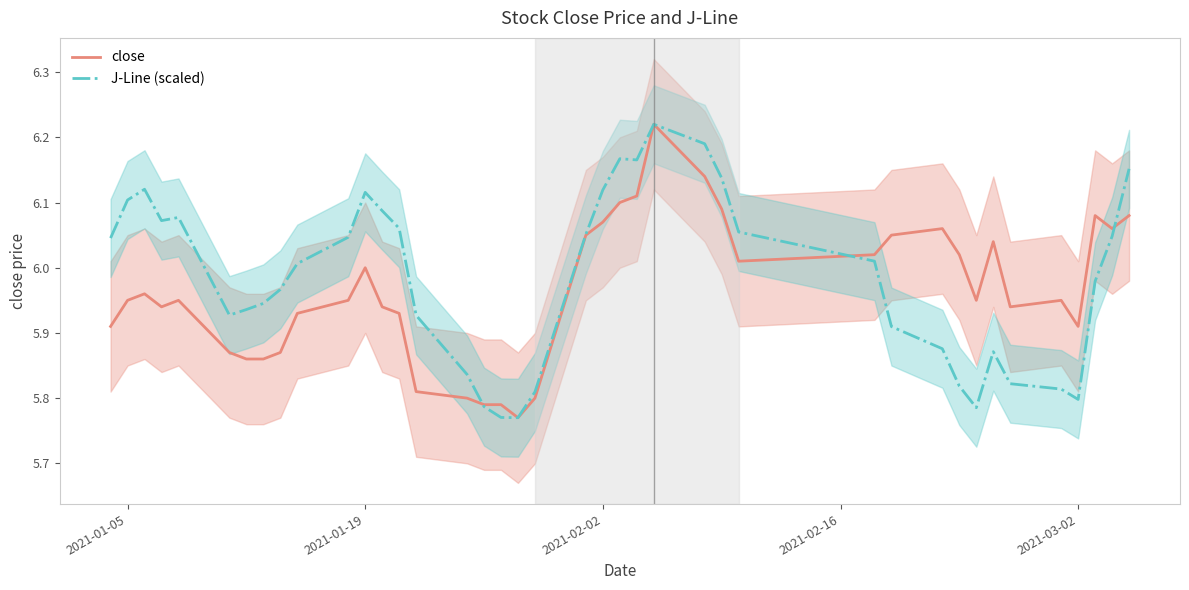

The value of close at 2021-01-05 is 8.5. True or false?

False